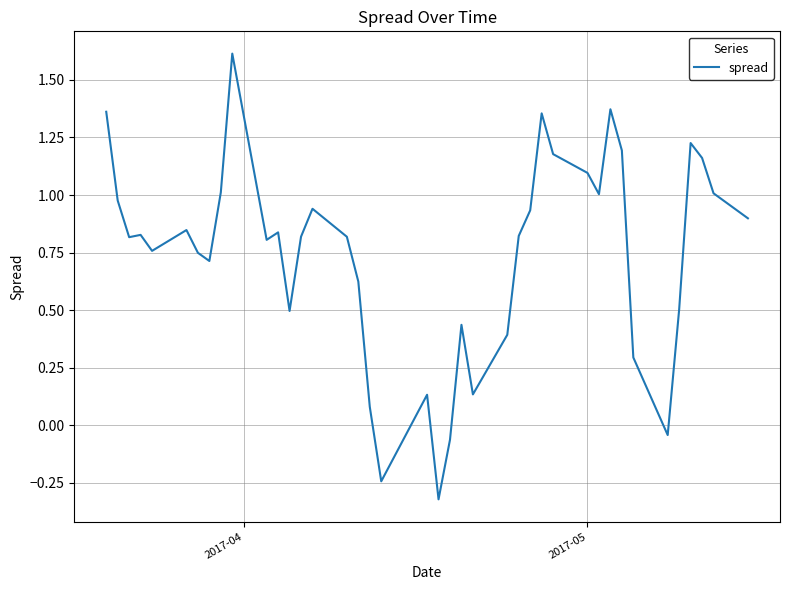

What is the difference between the maximum and minimum values?

1.9